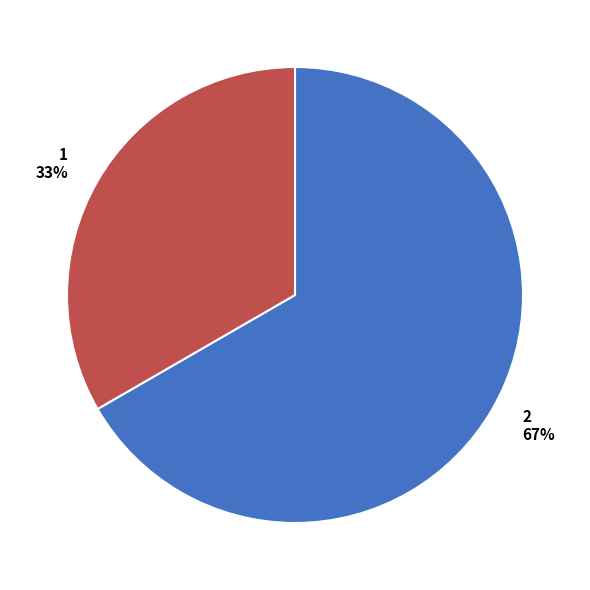

True or false: 2 accounts for 74% of the total.

False